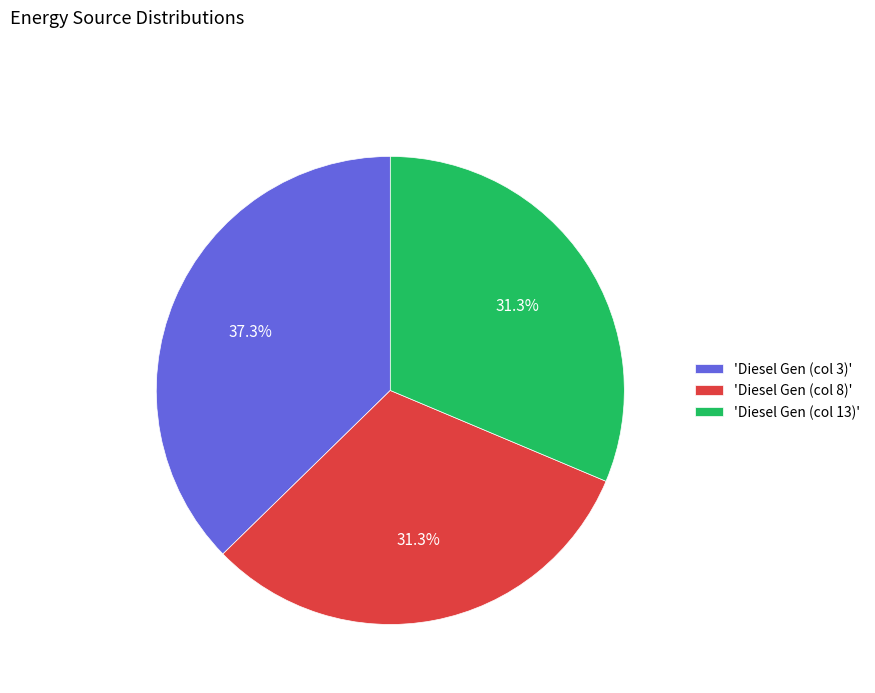

What percentage is NOT represented by 'Diesel Gen (col 13)'?

68.7%